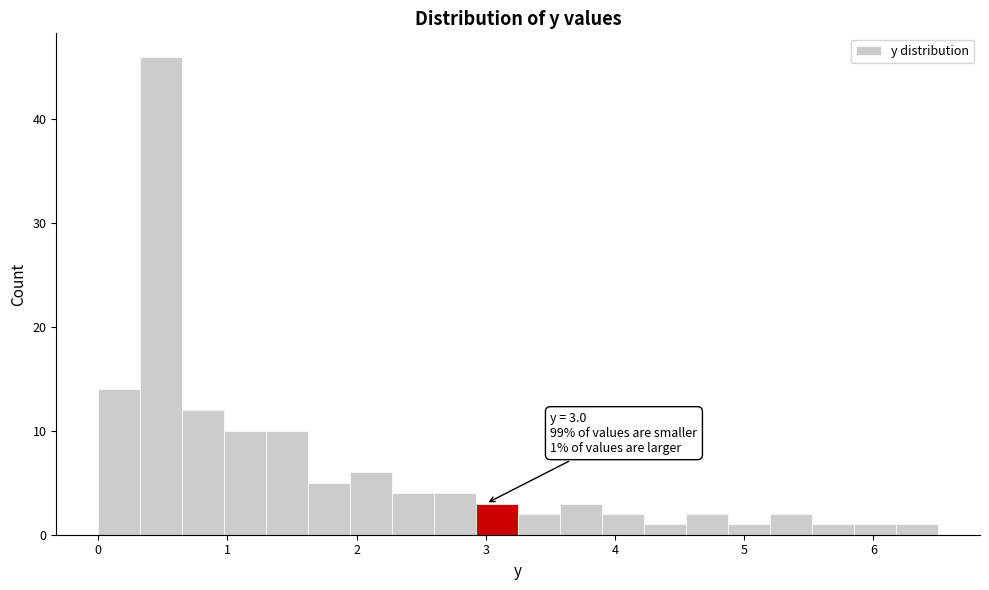

Read against the x-axis, roughly where is the centre of the tallest bar?

0.5